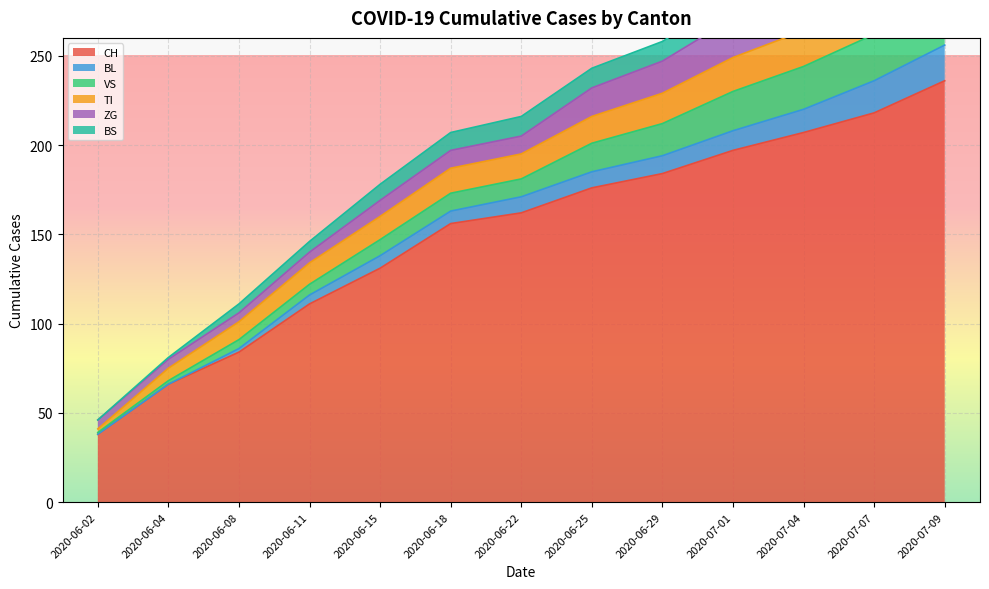

What is the label of the 11th point from the right?

2020-06-08